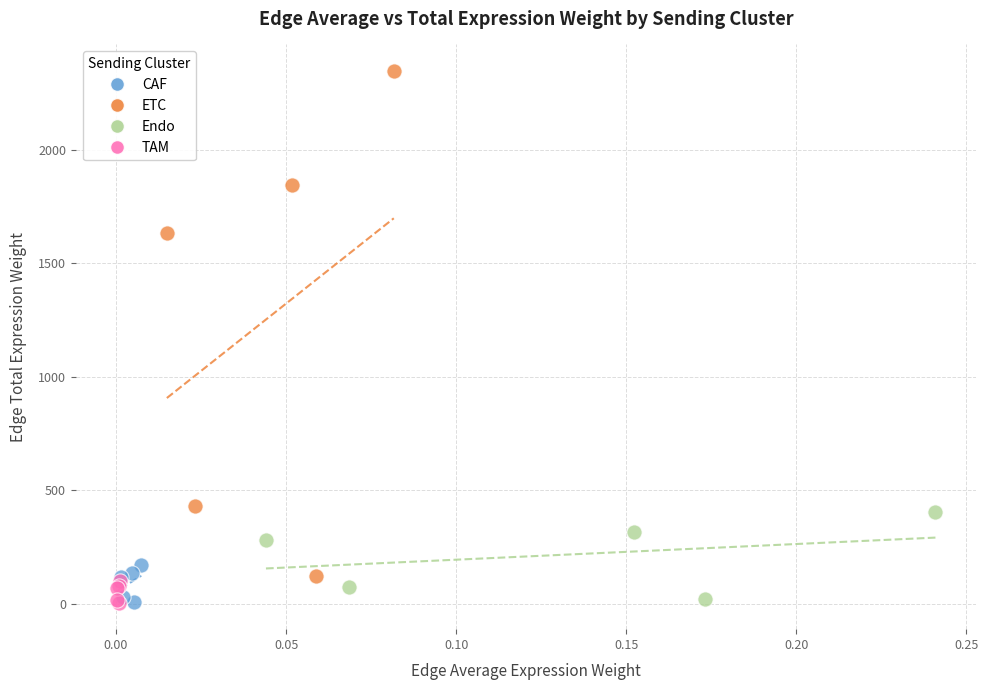

What are all the series names shown in the legend?

CAF, ETC, Endo, TAM